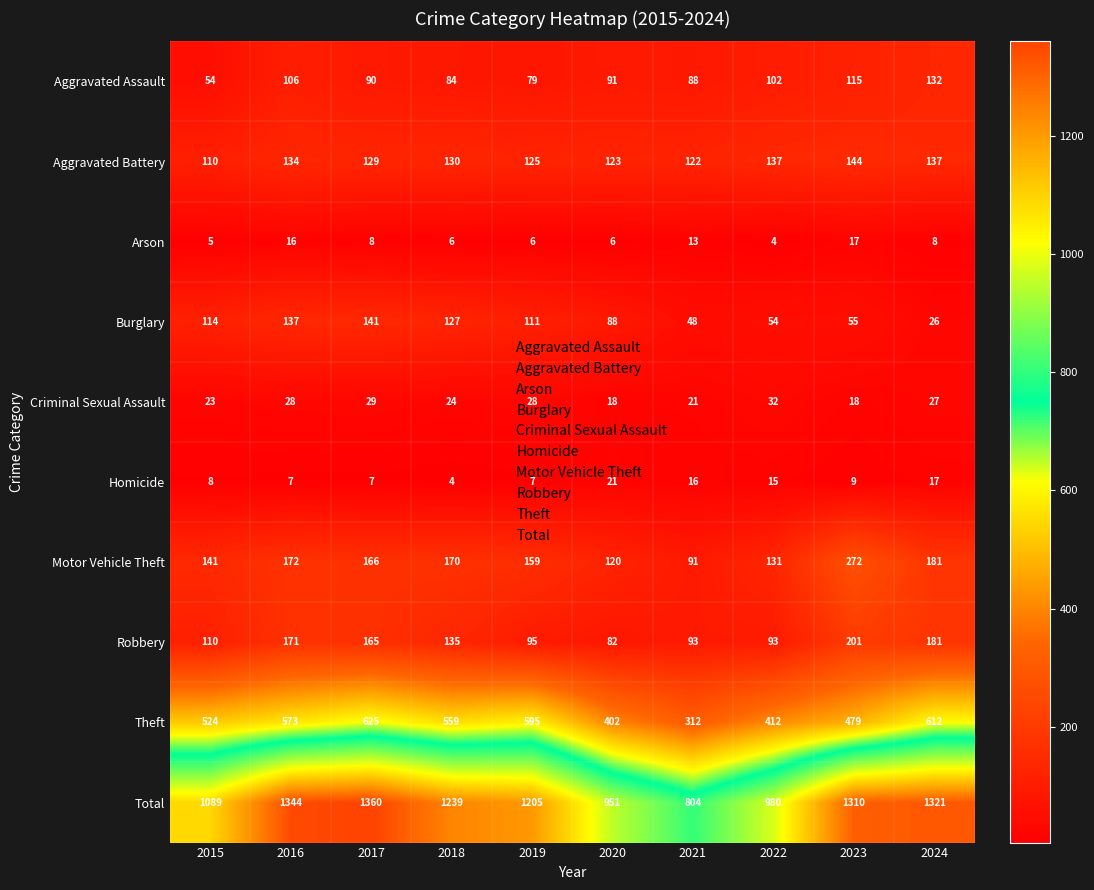

How many distinct data groups are displayed?

10